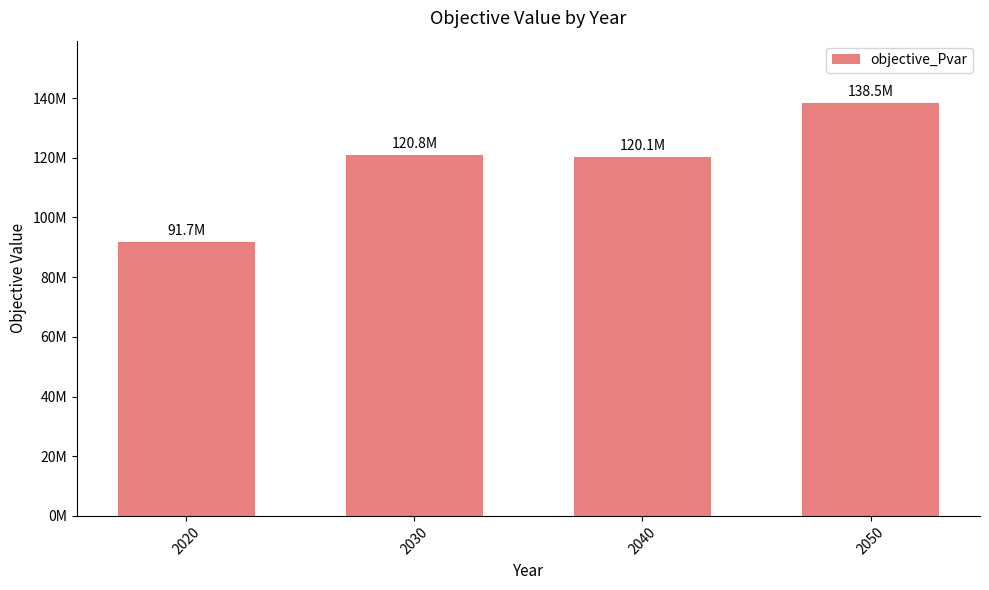

Does the chart contain any negative values?

No